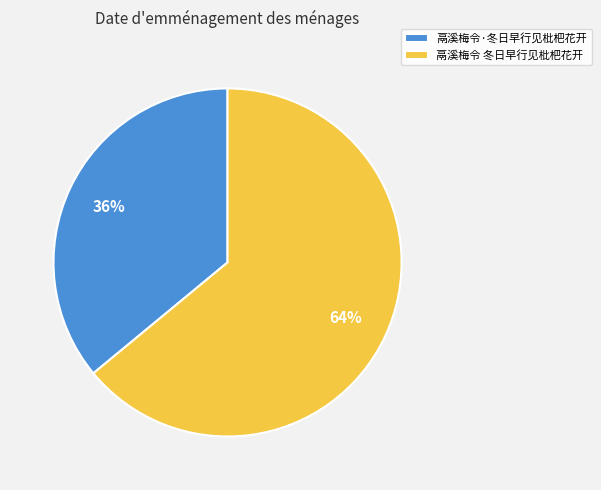

What percentage is the 鬲溪梅令·冬日早行见枇杷花开 slice, to the nearest percent?

36%